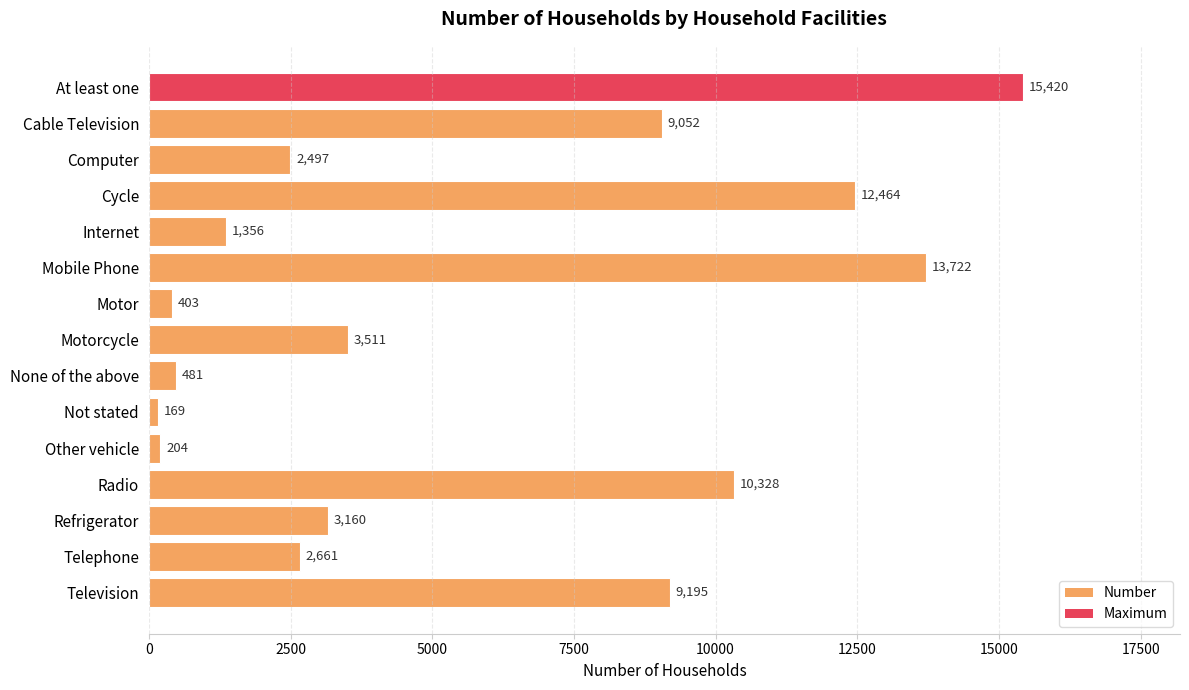

What is the value of the 15th bar from the top?

9195